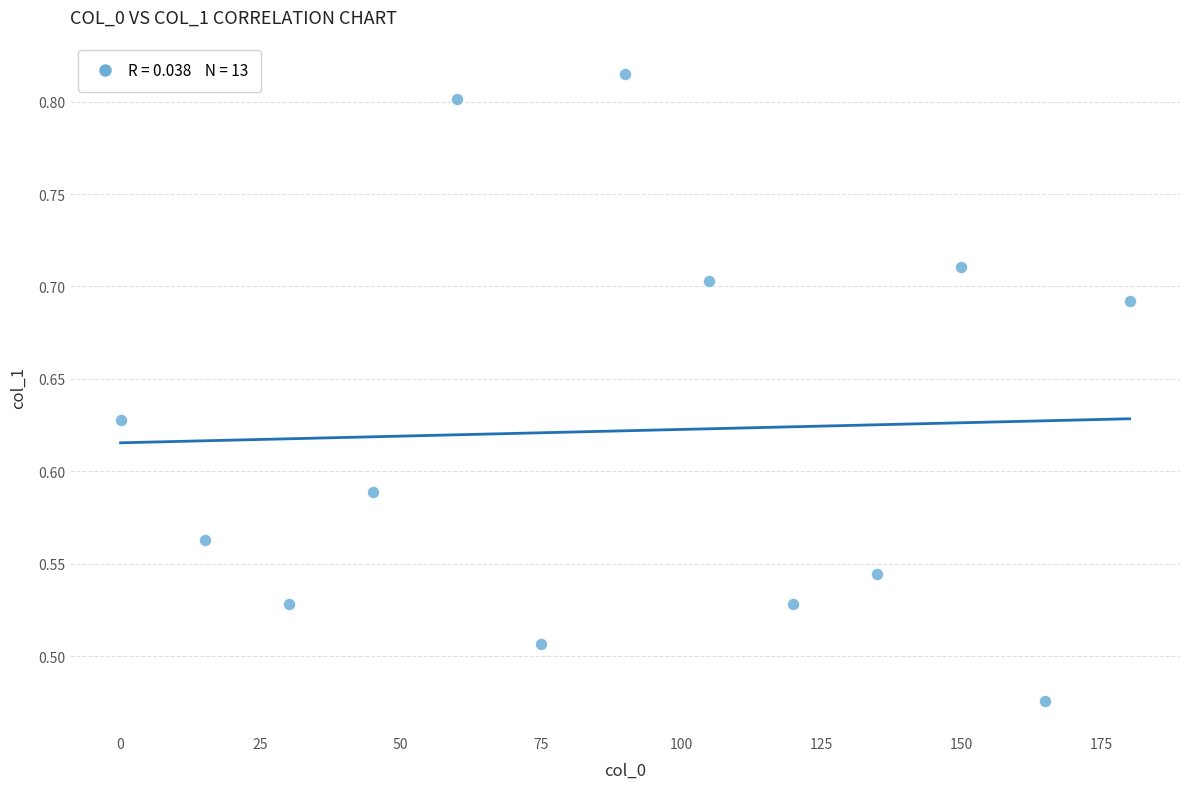

What is the range of X values (max minus min)?

180.0